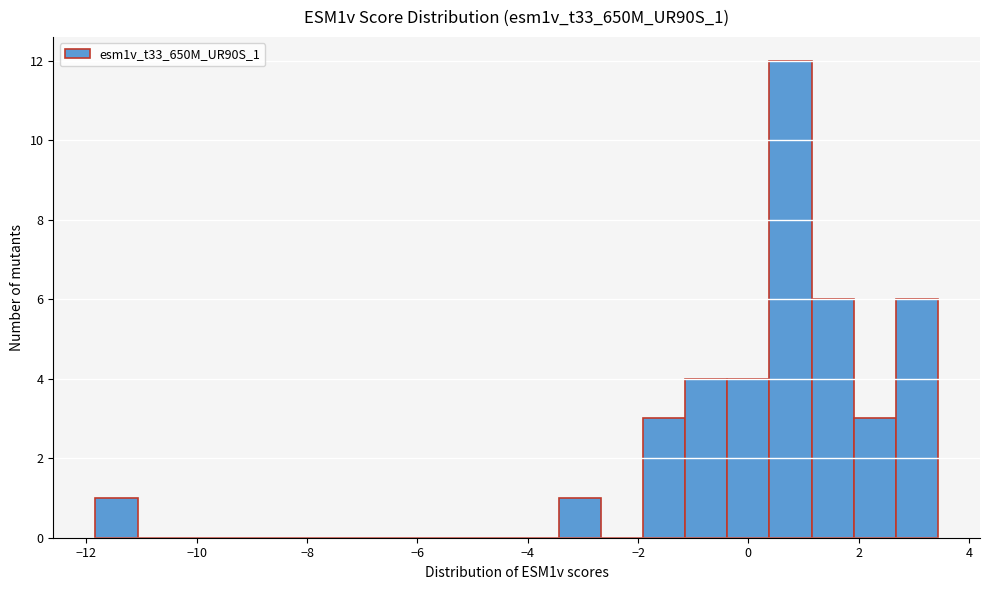

Read against the x-axis, roughly where is the centre of the tallest bar?

0.8